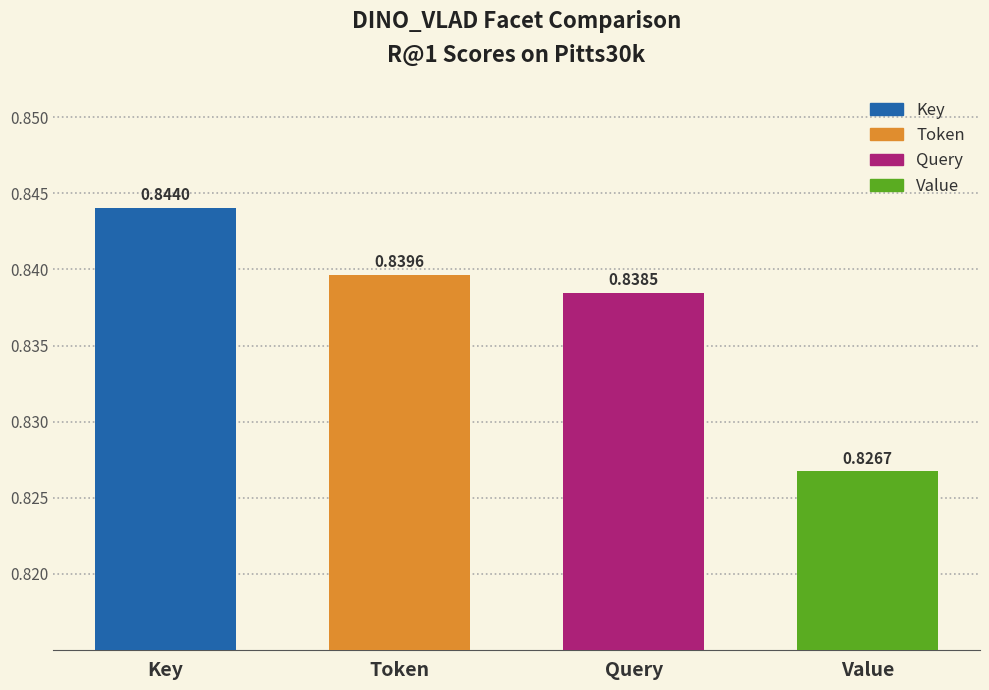

What position from the left is Key?

1